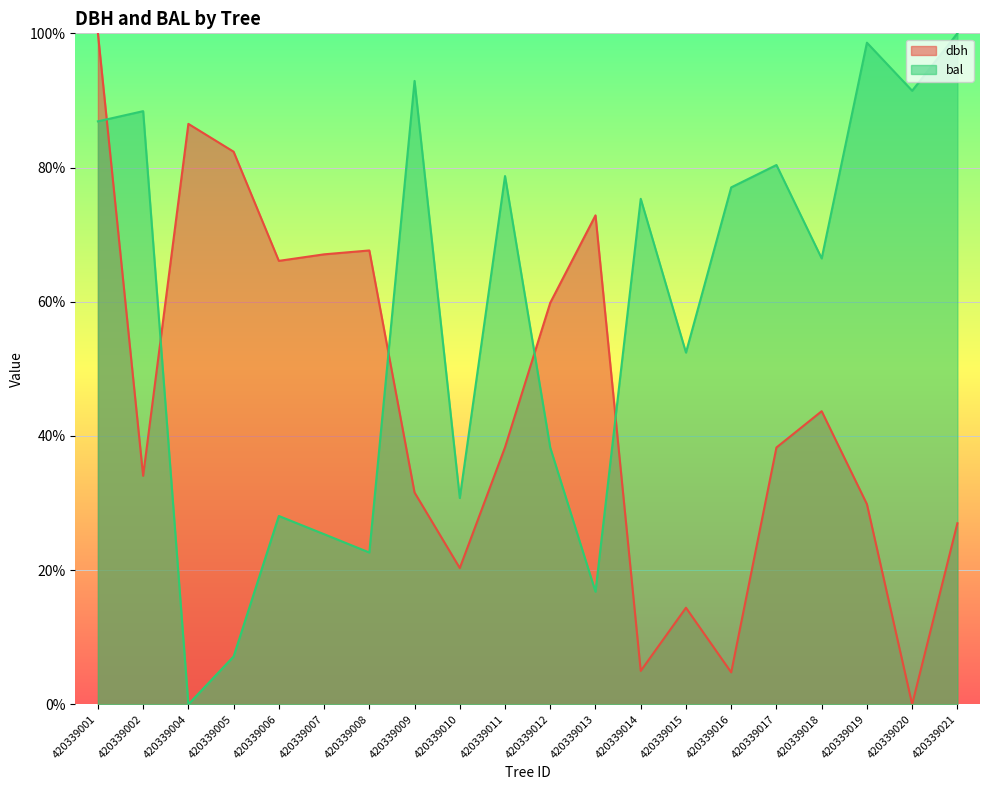

What is the difference between the maximum and minimum values in the dbh series?

100.0